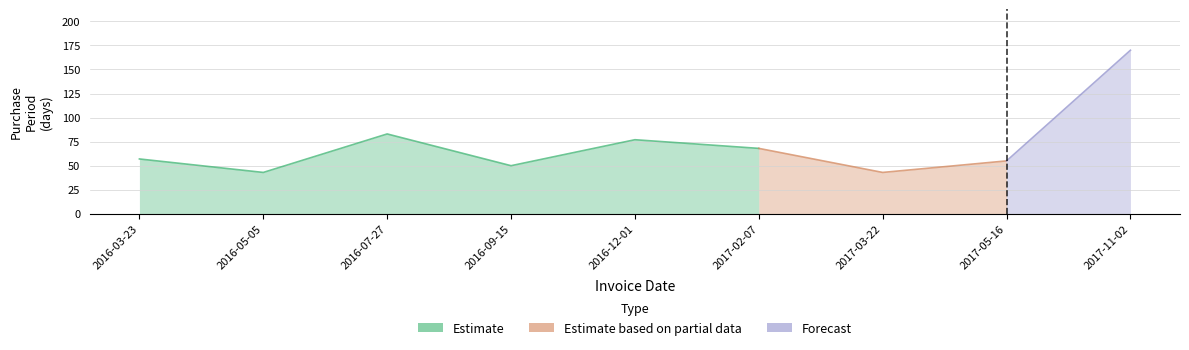

What is the label of the 6th point from the left?

2017-02-07